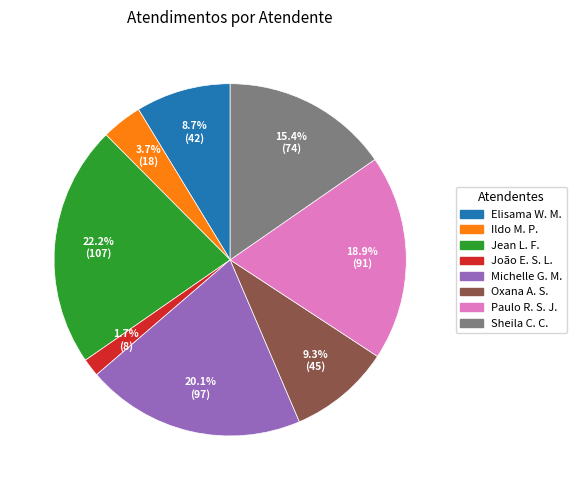

Is there a majority slice in this chart?

No